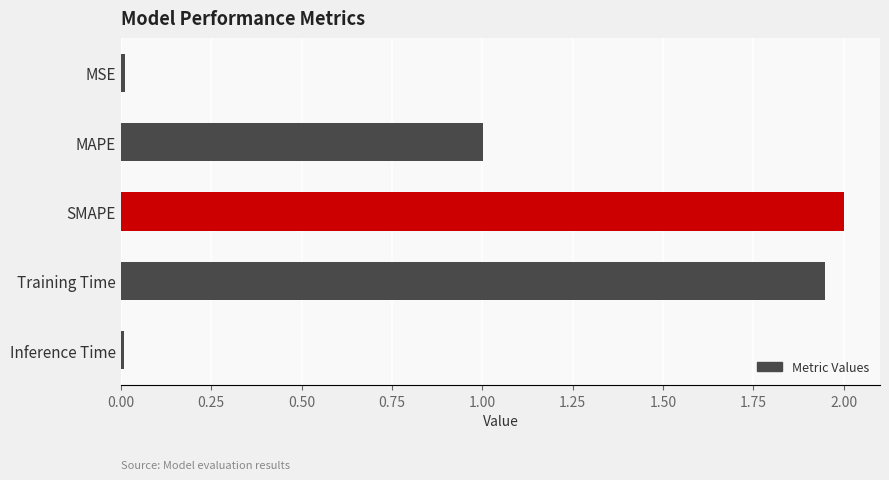

True or false: the data shows 2.0 at SMAPE.

True